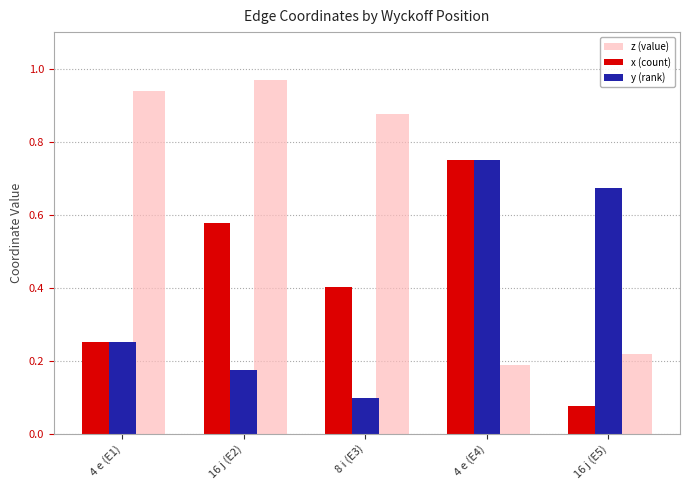

At which label does z (value) reach its minimum?

4 e (E4)